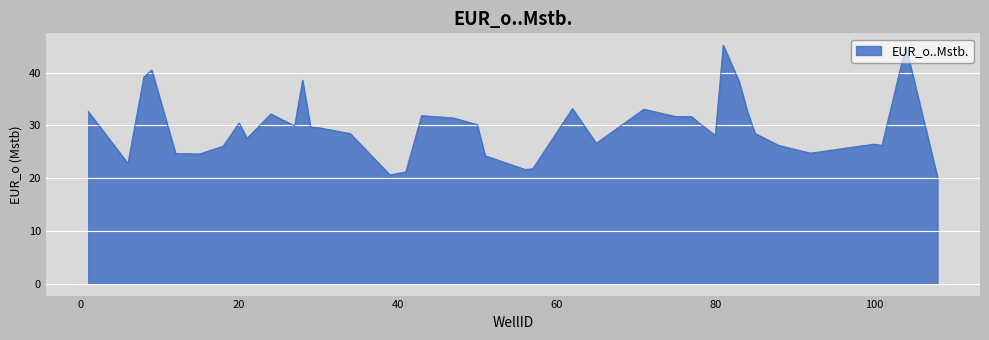

What is the smallest value displayed?

20.1